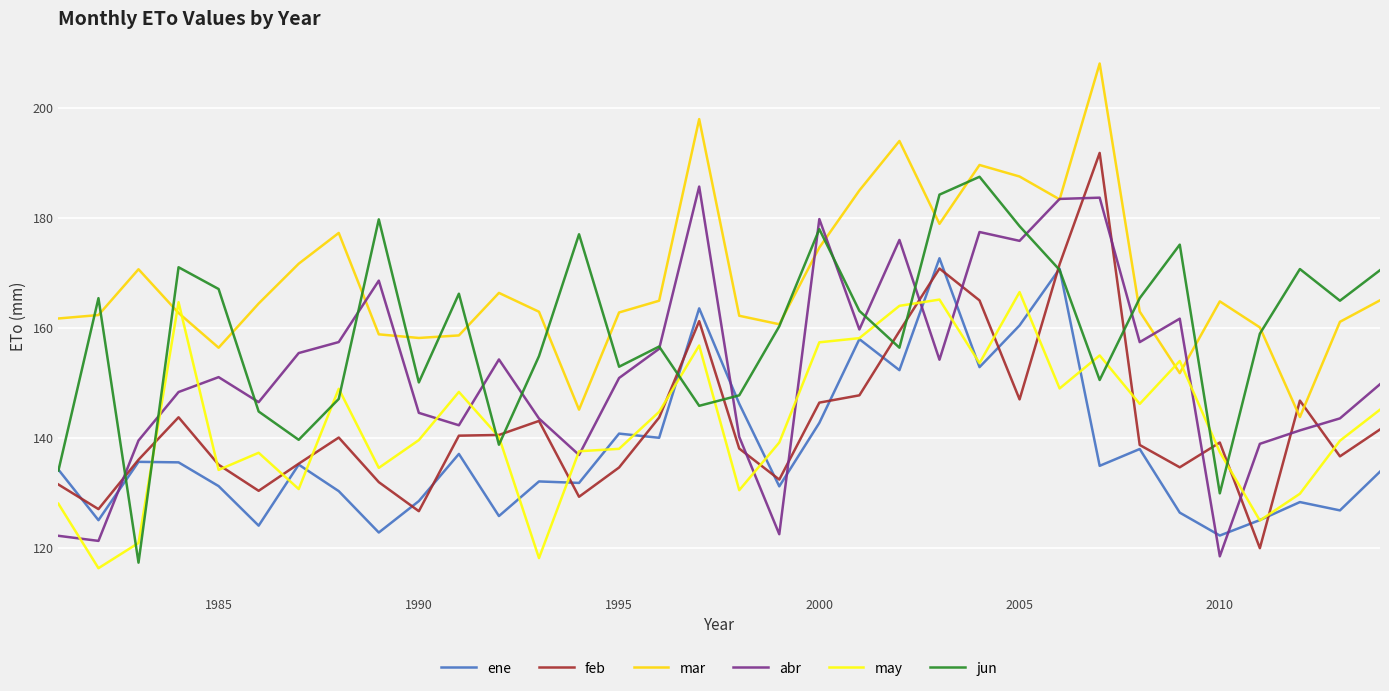

What are all the series names shown in the legend?

ene, feb, mar, abr, may, jun